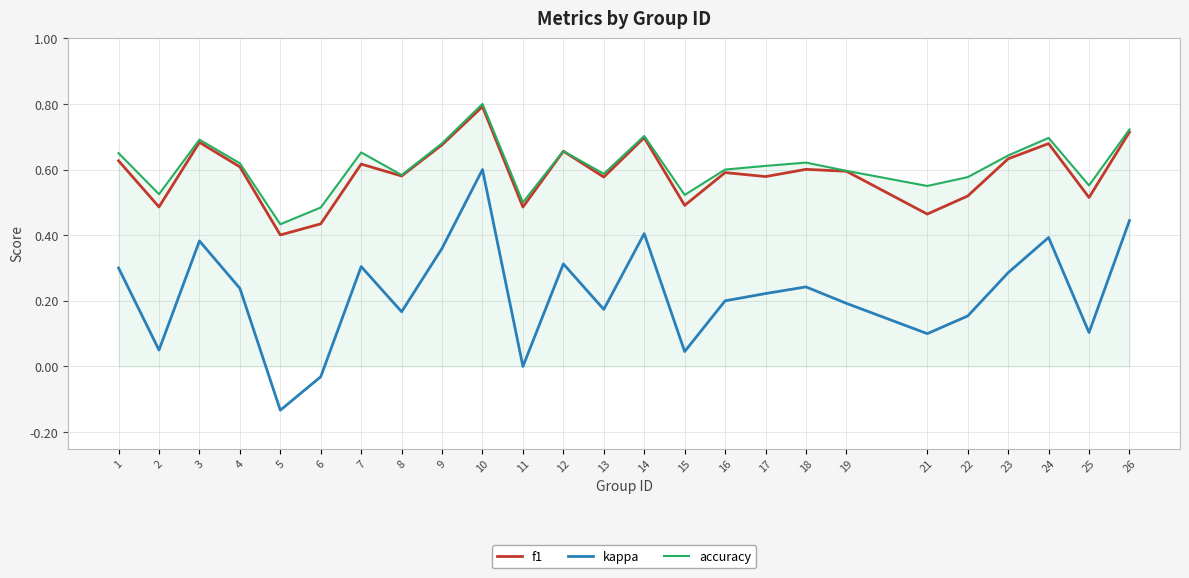

What is the total value across all series at 8?

1.3